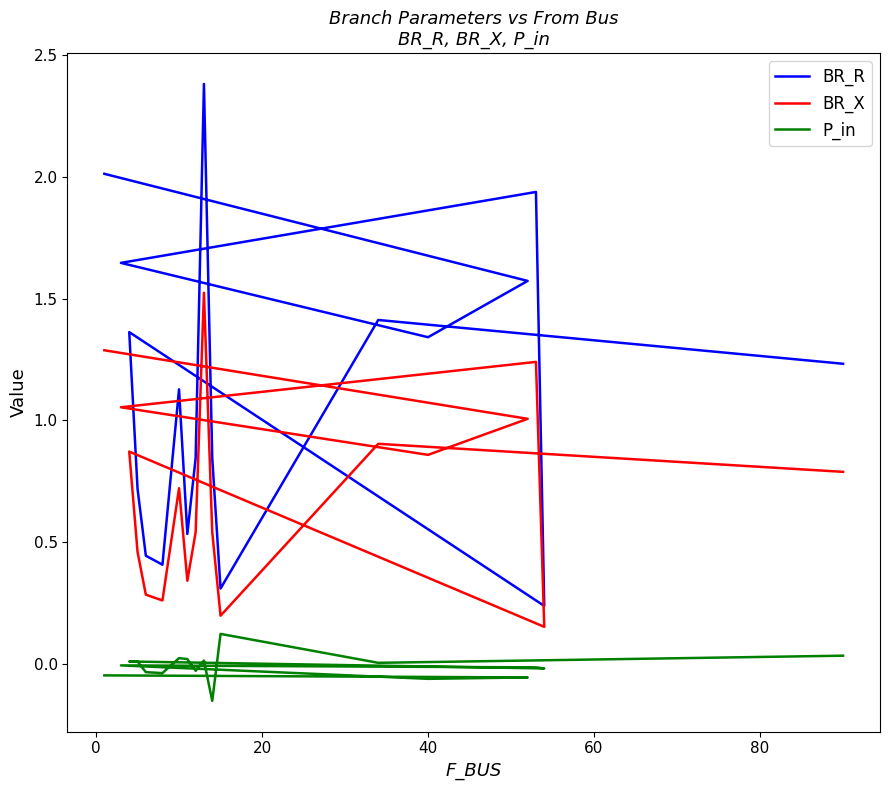

Between 0 and 11, which series saw the biggest shift?

BR_R